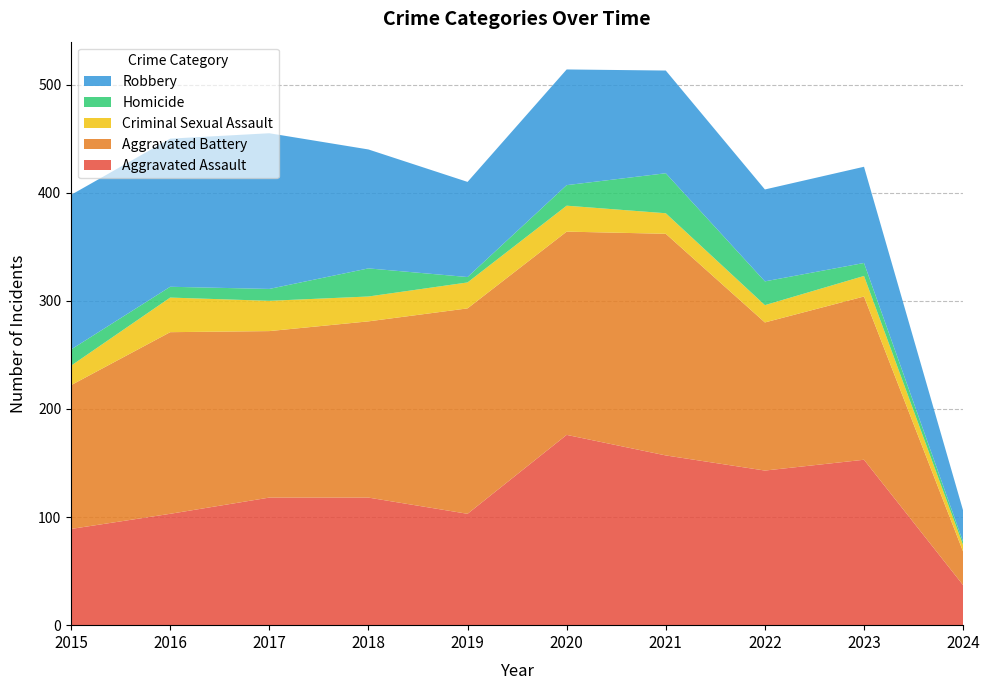

Reading right to left, list all the values displayed in this chart.

Aggravated Assault: 2024=37	2023=153	2022=143	2021=157	2020=176	2019=103	2018=118	2017=118	2016=103	2015=89
Aggravated Battery: 2024=31	2023=151	2022=137	2021=205	2020=188	2019=190	2018=163	2017=154	2016=168	2015=133
Criminal Sexual Assault: 2024=6	2023=19	2022=16	2021=19	2020=24	2019=24	2018=23	2017=28	2016=32	2015=18
Homicide: 2024=3	2023=12	2022=22	2021=37	2020=19	2019=5	2018=26	2017=11	2016=10	2015=15
Robbery: 2024=29	2023=89	2022=85	2021=95	2020=107	2019=88	2018=110	2017=144	2016=137	2015=143